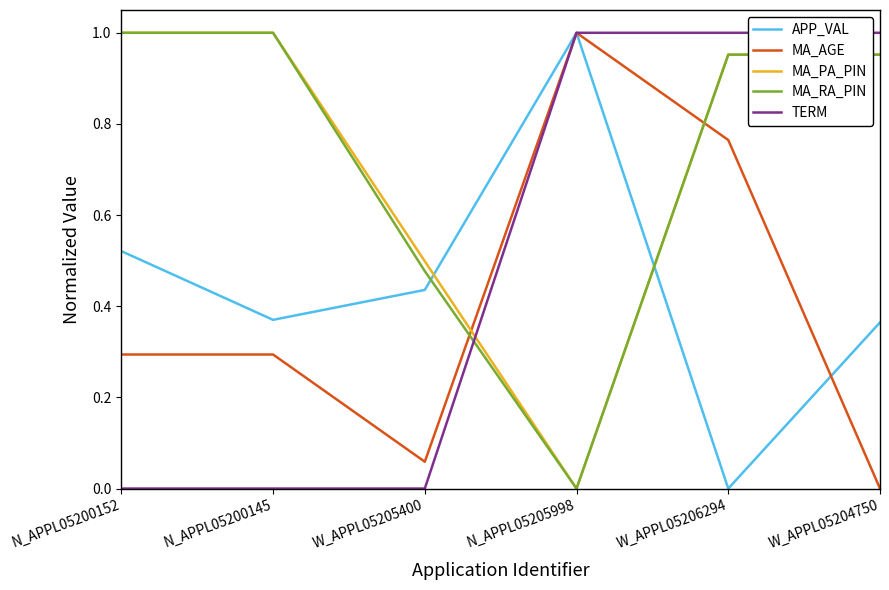

At which label does APP_VAL reach its peak?

N_APPL05205998